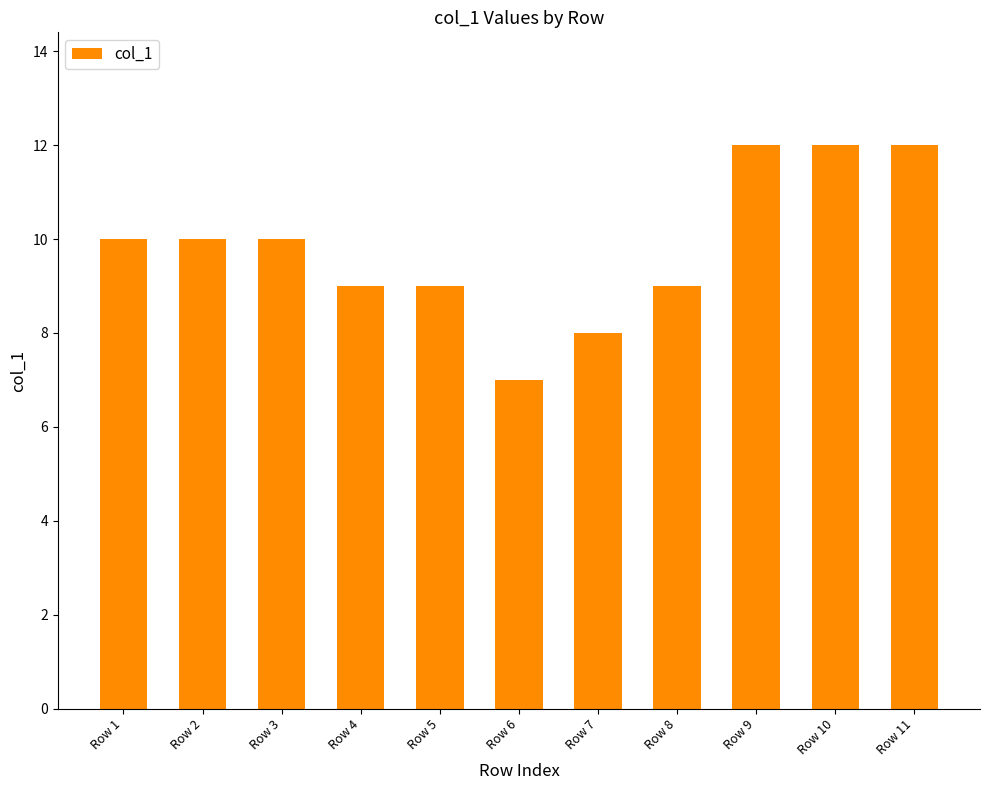

What is the value of the 1st bar from the left?

10